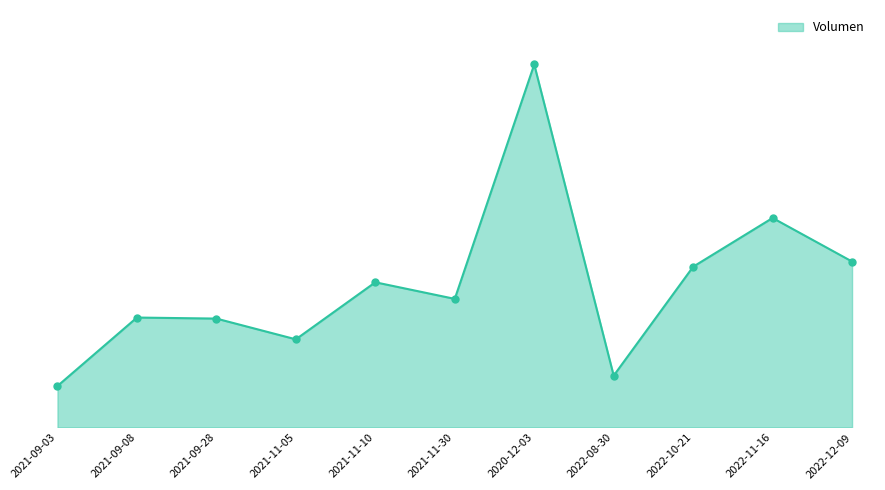

Is this an area chart (filled region under the line)?

Yes